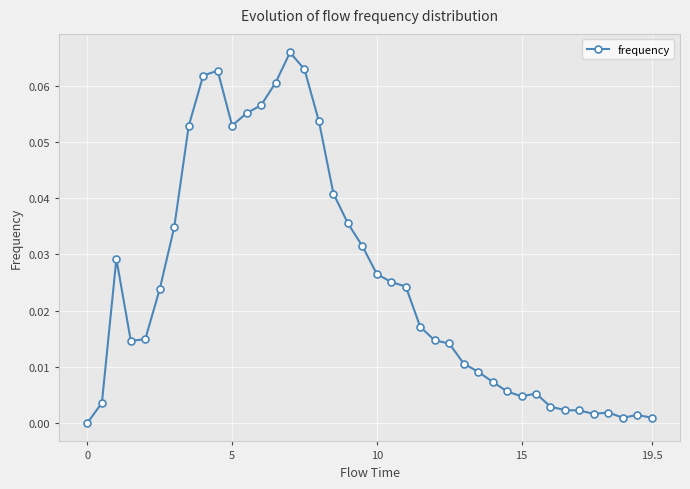

What is the sum of all values?

1.0